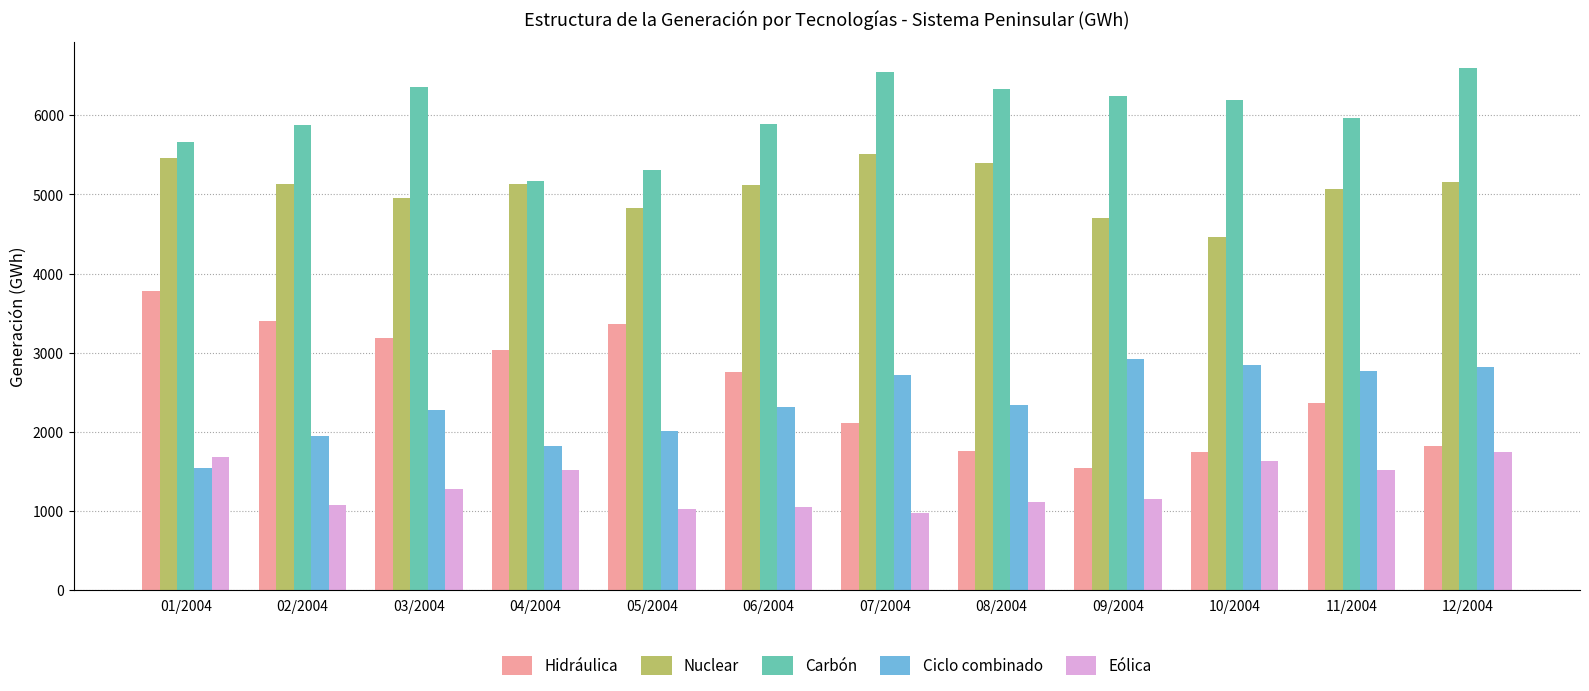

What is the highest value of the Carbón series?

6597.1